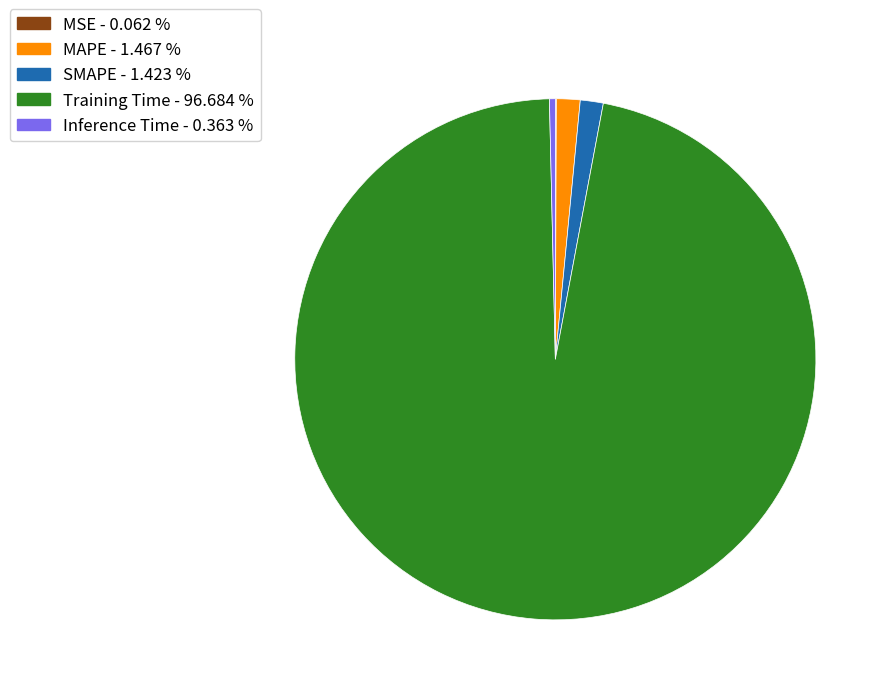

Does any single category account for the majority?

Yes